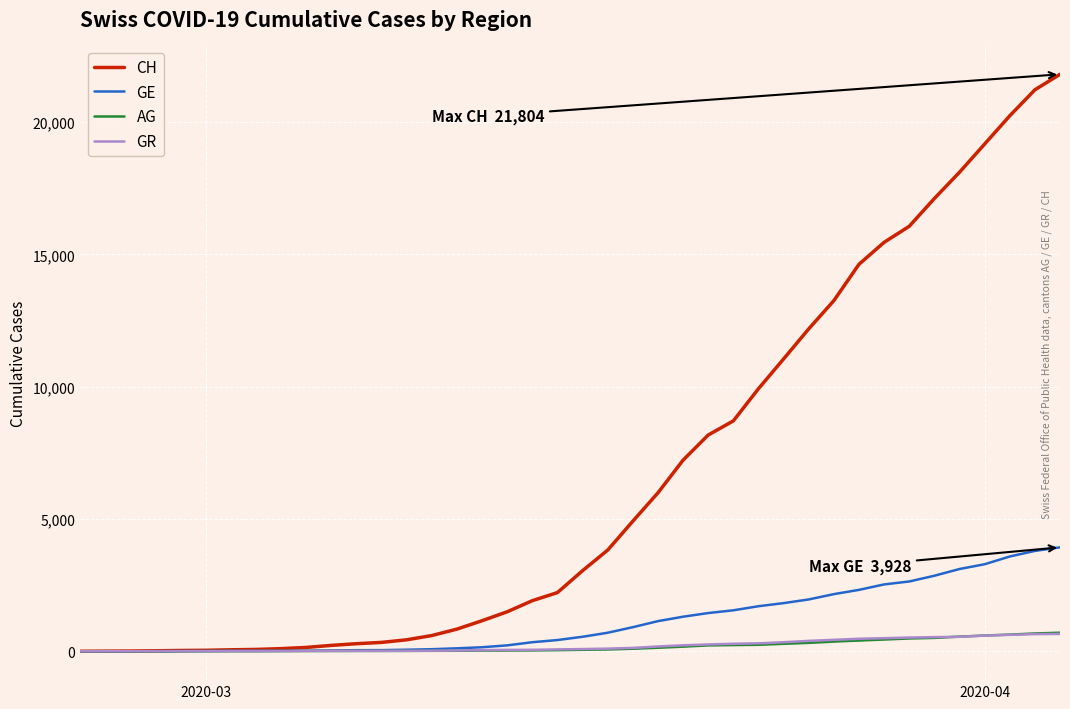

Which series has the largest total across all categories?

CH